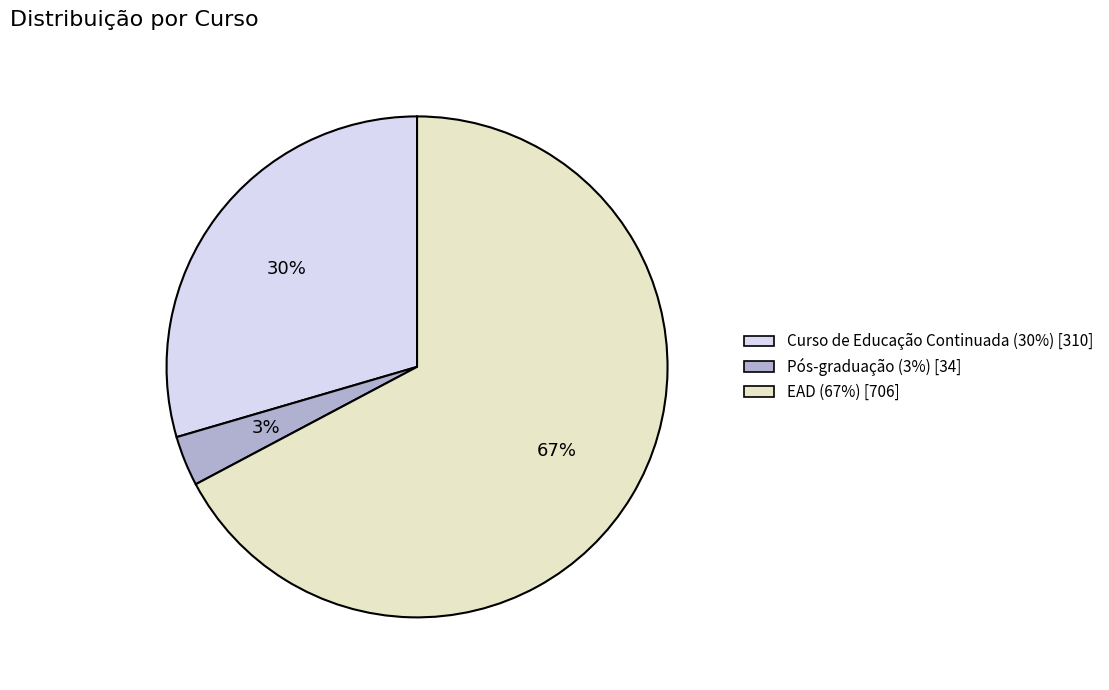

What is the largest slice in the pie chart?

EAD